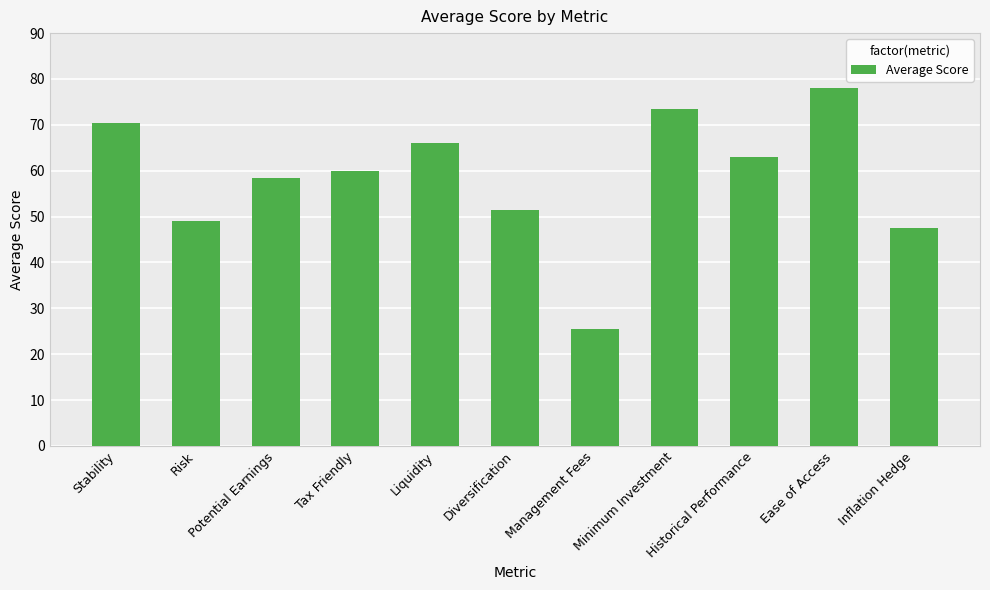

How many bars are there in total?

11